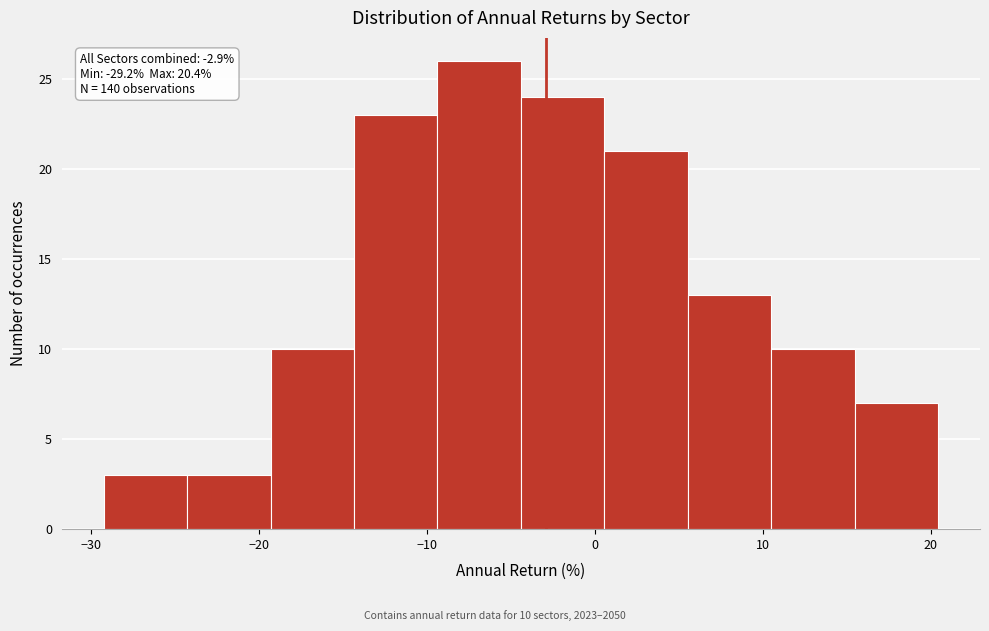

Which range on the x-axis has the tallest bar?

-9 to -4